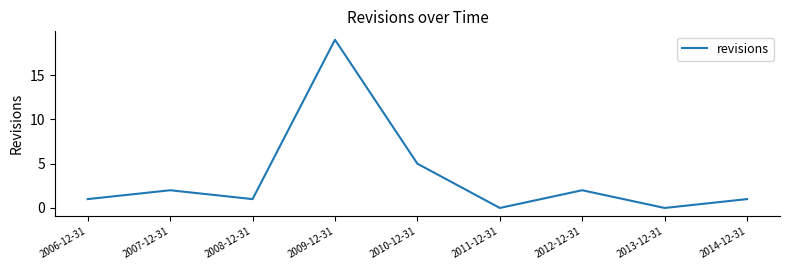

What is the ratio of the value at 2006-12-31 to the value at 2014-12-31?

1.0